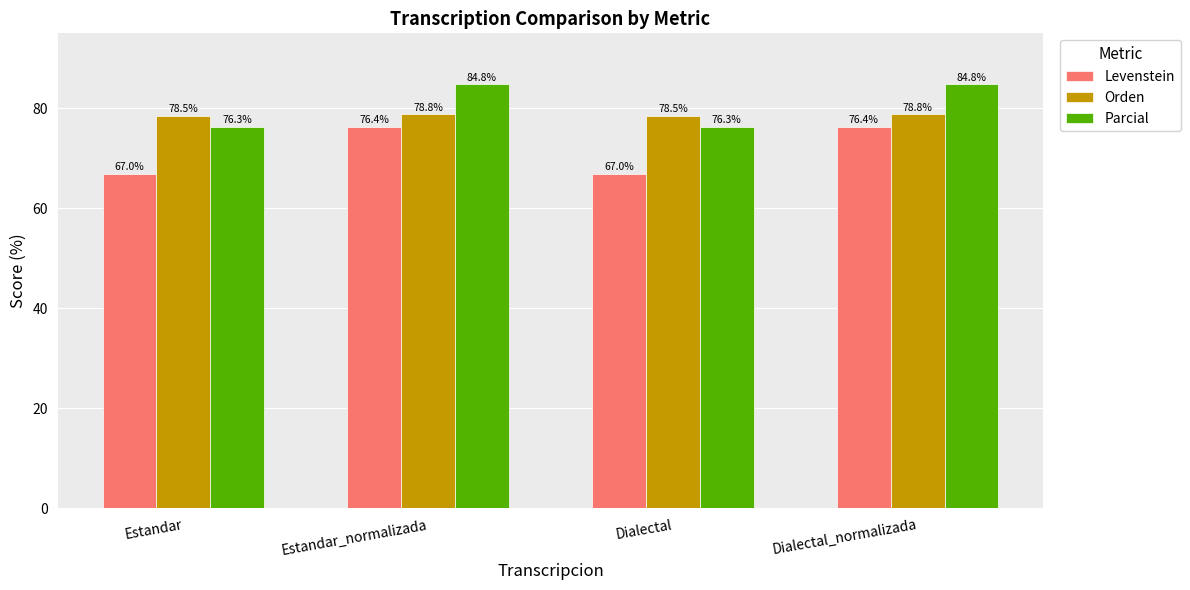

How many bars are there in total?

12